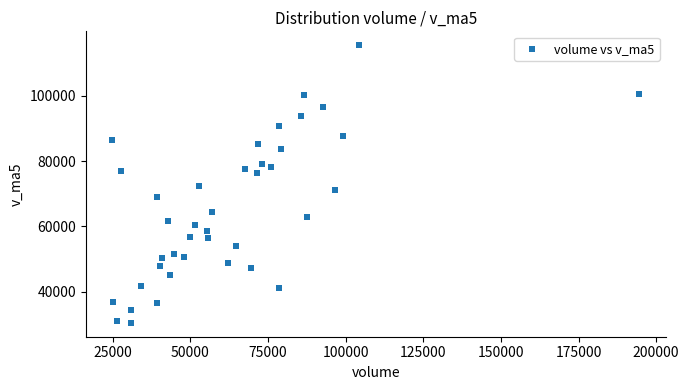

What is the range of X values (max minus min)?

169844.1